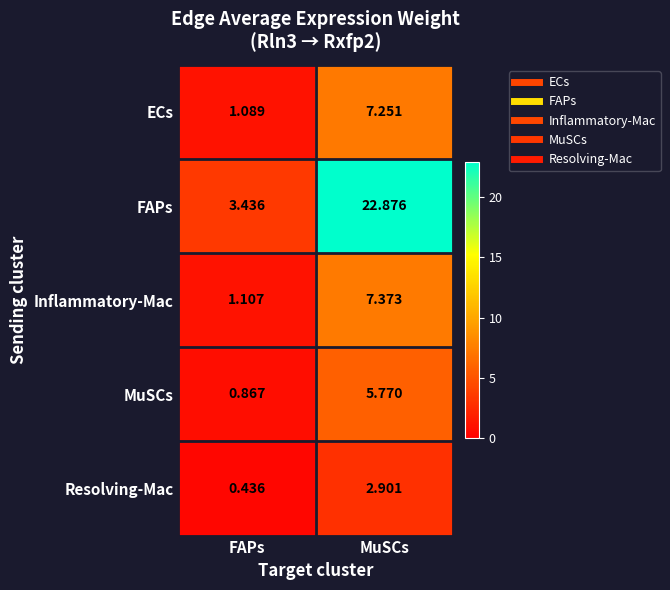

Where is FAPs nearest to the value 13?

FAPs